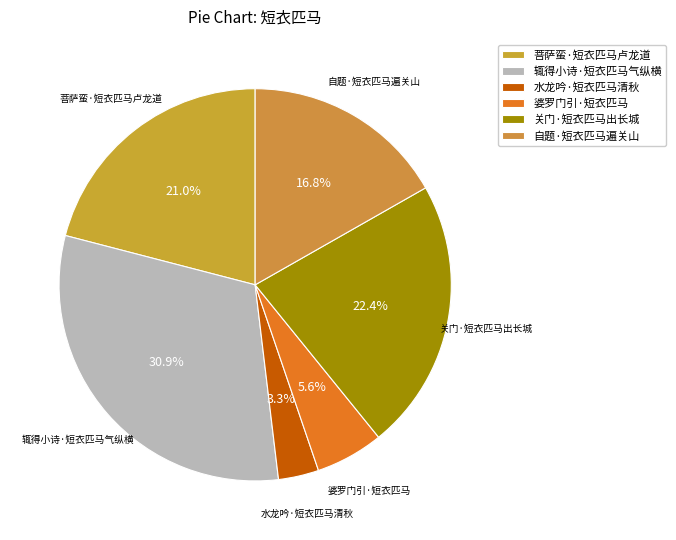

Count the number of slices in the pie.

6